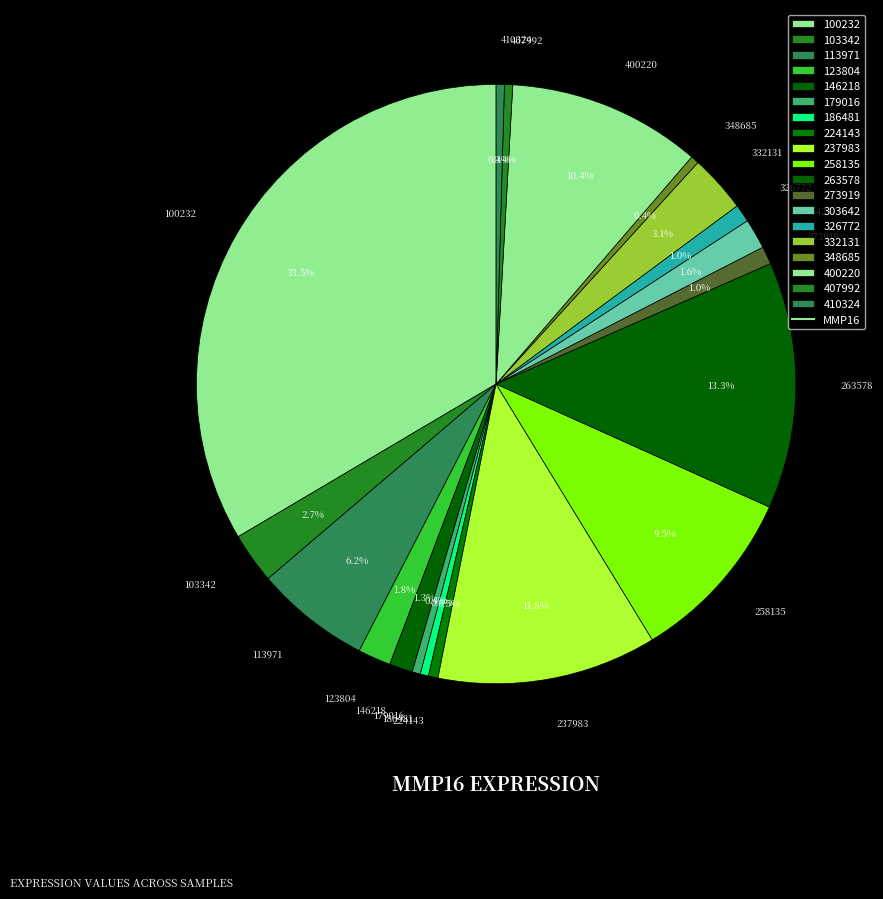

Between 348685 and 100232, which is larger?

100232